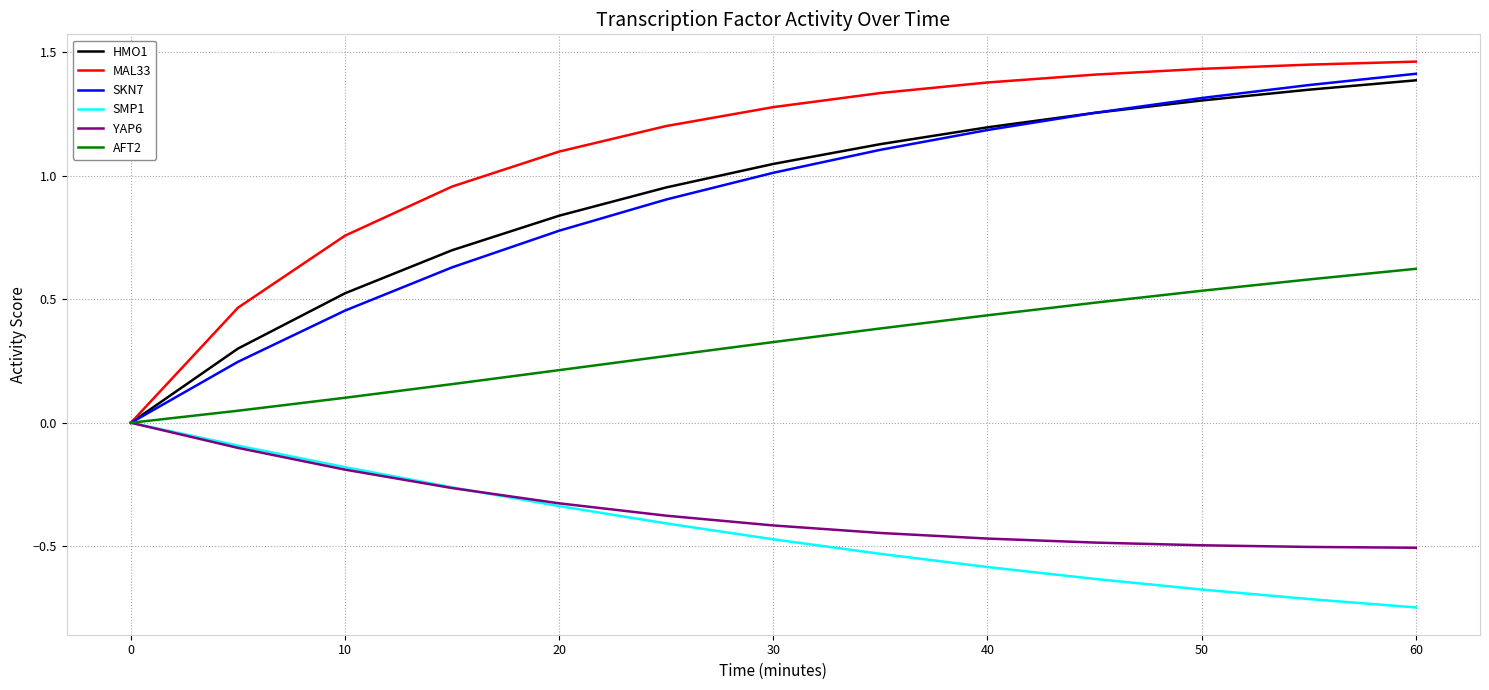

Which series has the largest total across all categories?

MAL33